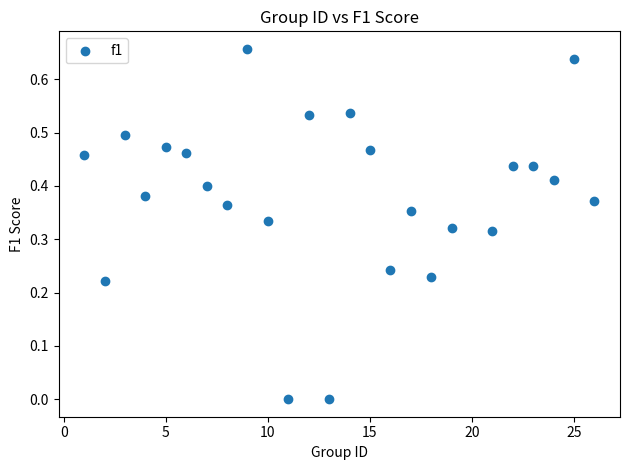

What is the range of X values (max minus min)?

25.0